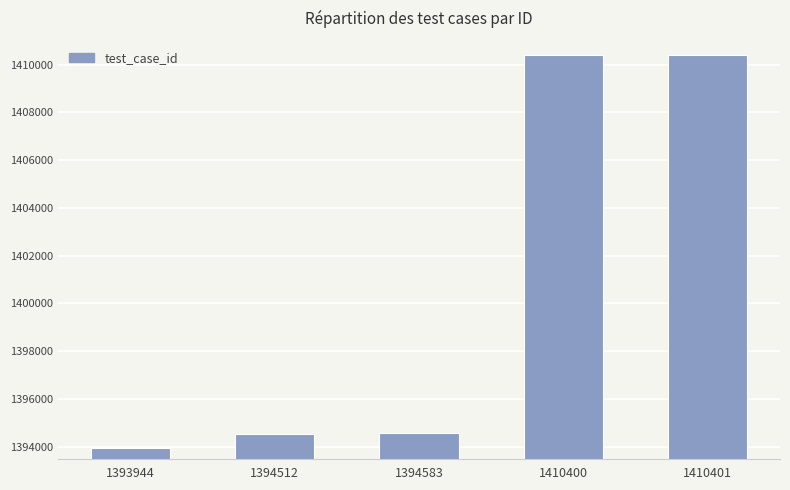

Is it true that the value at 1410400 is 2113590?

False